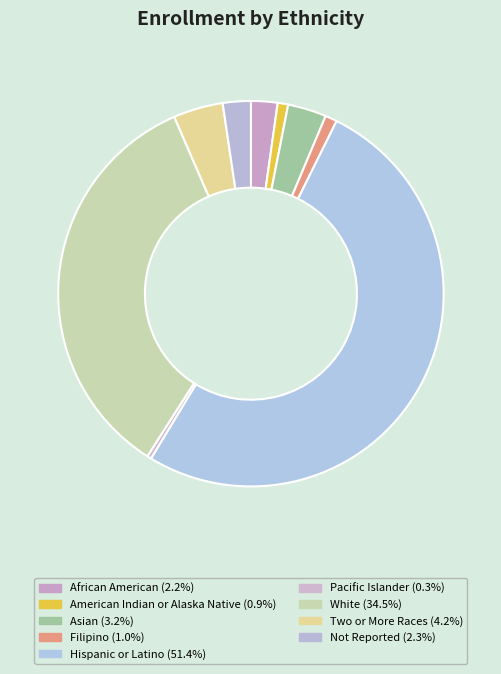

How many slices are in this pie chart?

9